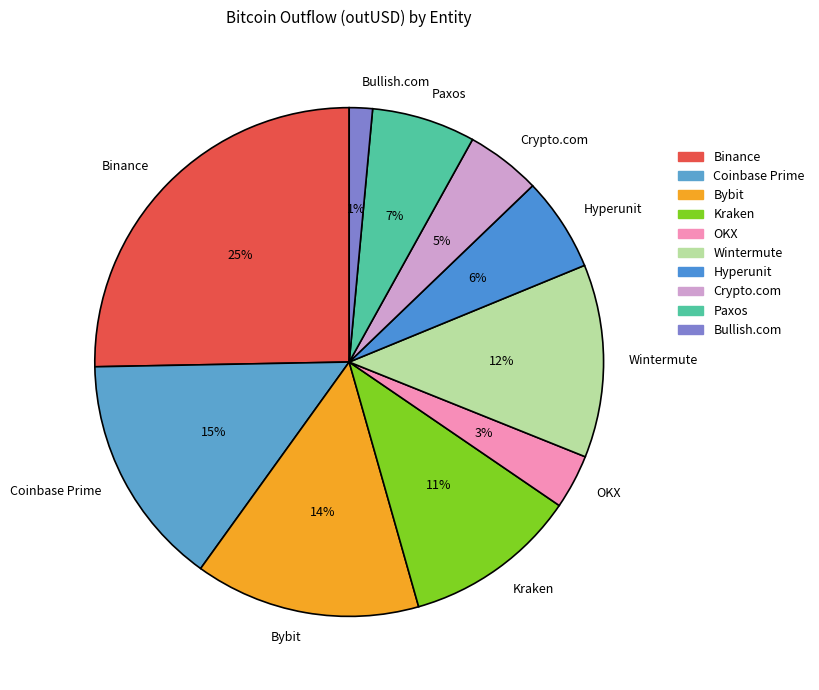

The OKX slice represents 14% of the pie. True or false?

False